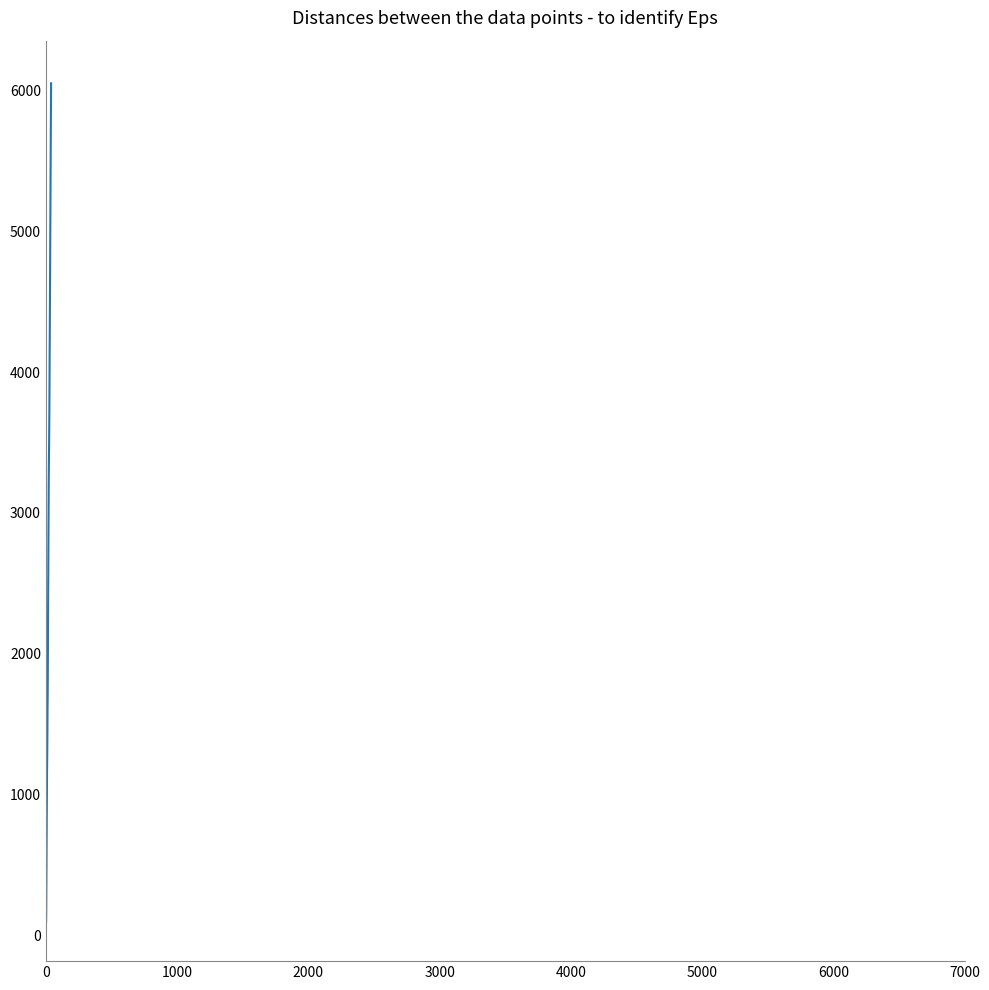

What is the maximum value shown in the chart?

6050.3